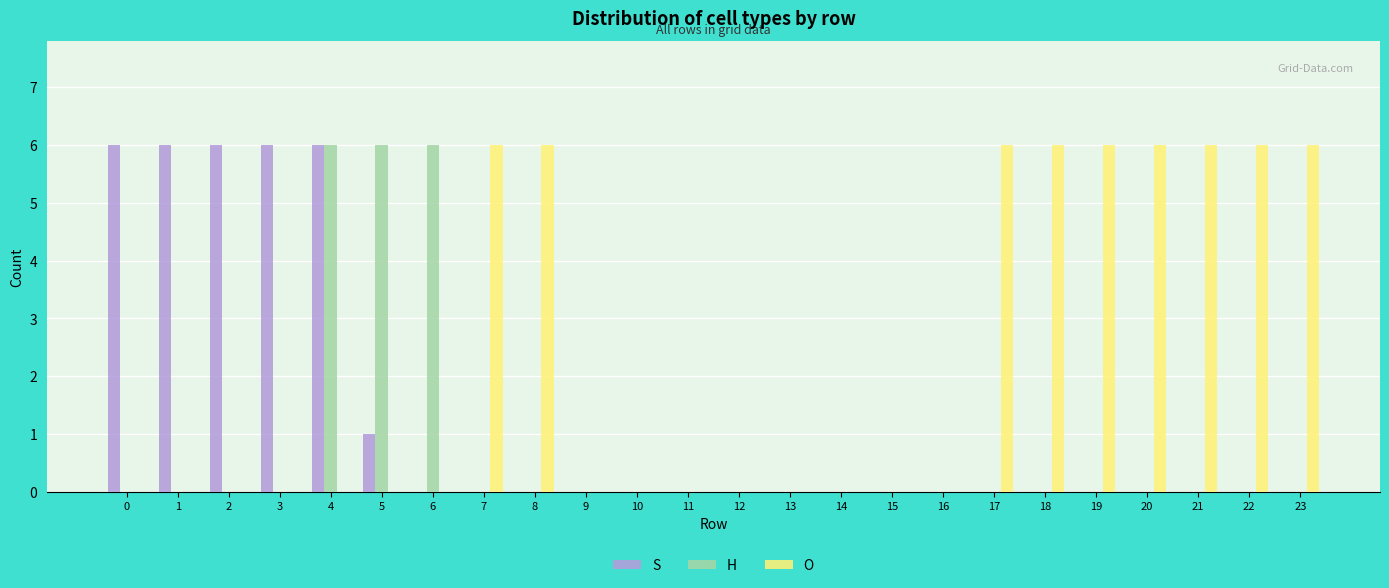

The value of H at 9 is 4. True or false?

False